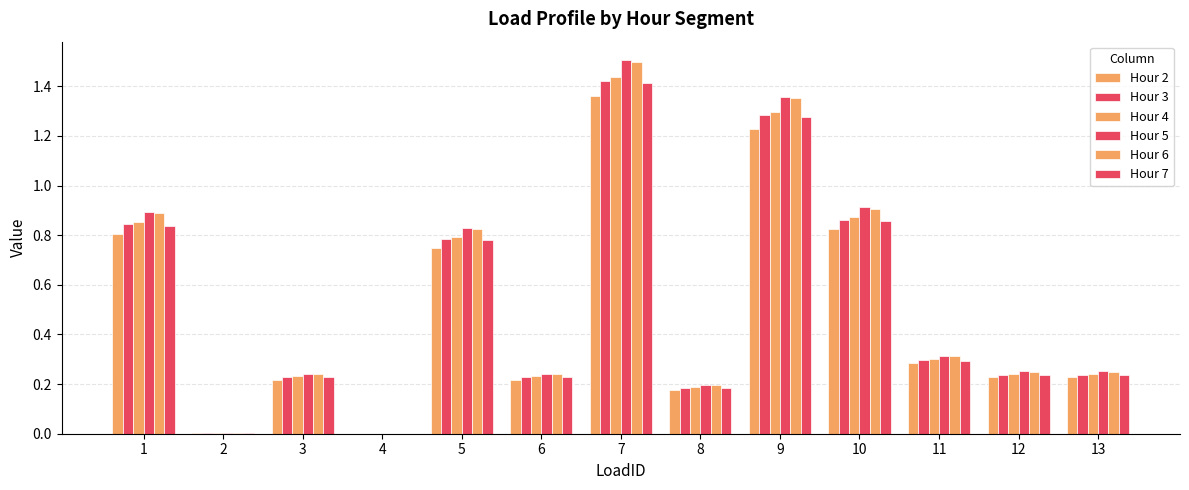

What is the difference between the highest and lowest values at 5?

0.1